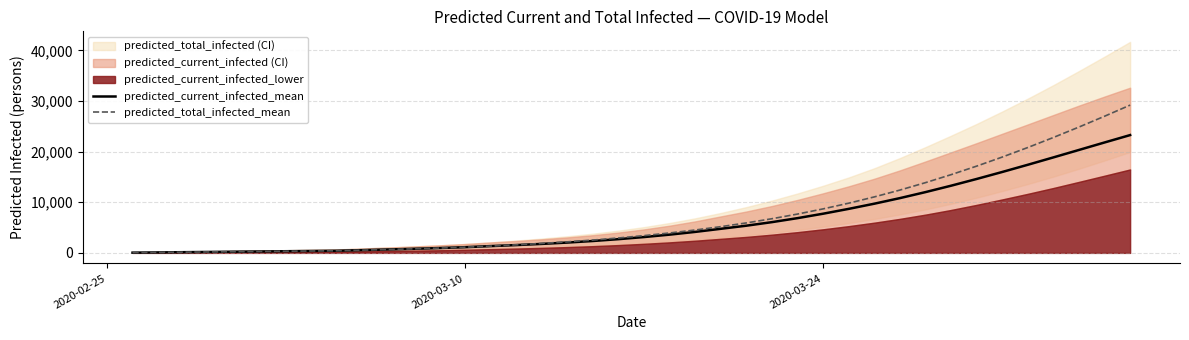

Reading left to right, what are all the values shown in this chart?

predicted_current_infected_mean: 47	94	140	187	234	281	328	375	421	548	674	807	952	1125	1341	1543	1775	2041	2350	2712	3130	3607	4148	4760	5373	6076	6866	7742	8696	9718	10819	12006	13270	14600	15982	17406	18862	20335	21811	23270
predicted_total_infected_mean: 47	94	140	187	234	281	328	375	421	548	674	807	952	1125	1341	1590	1869	2182	2537	2946	3411	3935	4522	5181	5922	6750	7672	8694	9821	11059	12410	13875	15452	17138	18928	20817	22796	24858	26993	29192